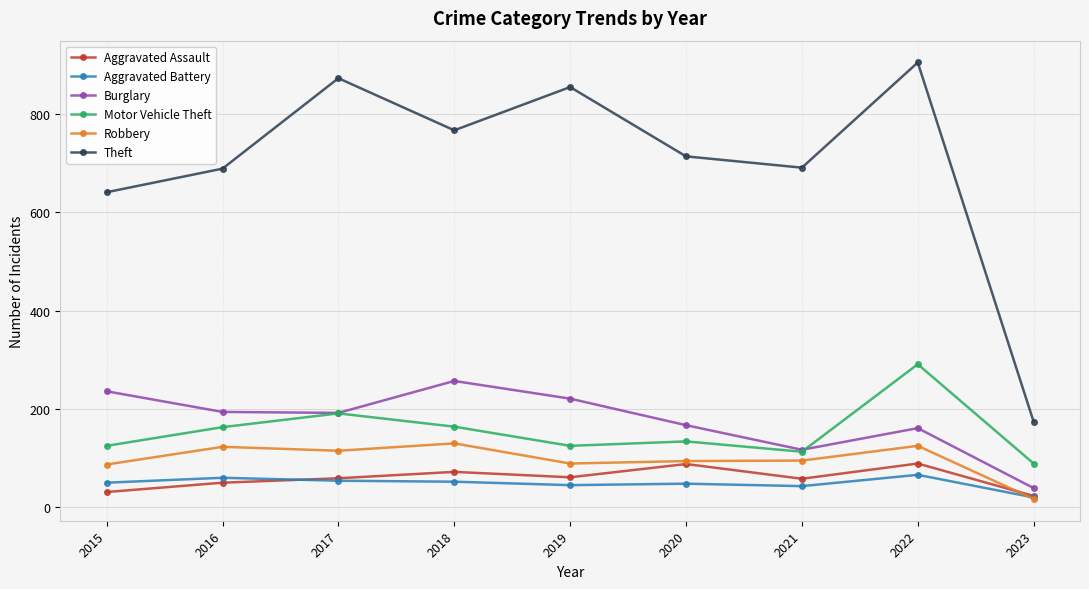

What value does the Theft series have at 2021, to the nearest 50?

700